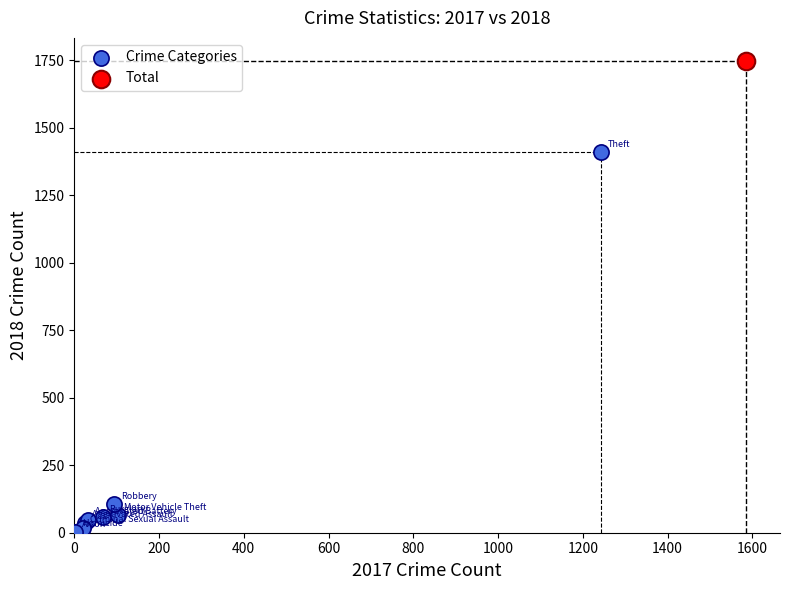

What are all the series names shown in the legend?

Crime Categories, Total